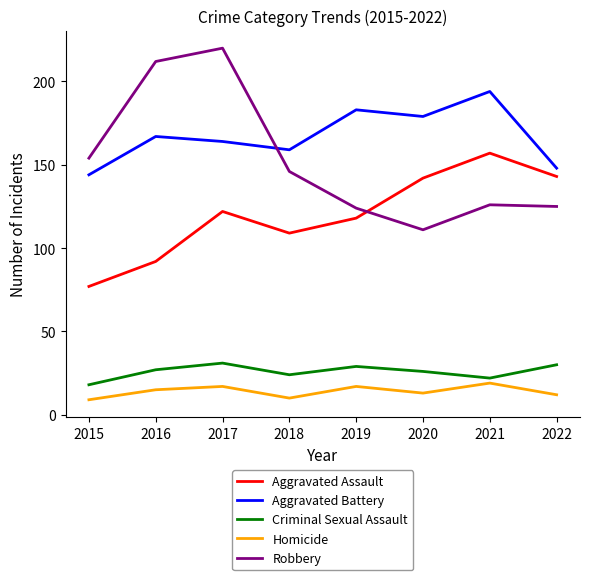

Is the value of Aggravated Battery at 2017 greater than the value of Criminal Sexual Assault at 2015?

Yes